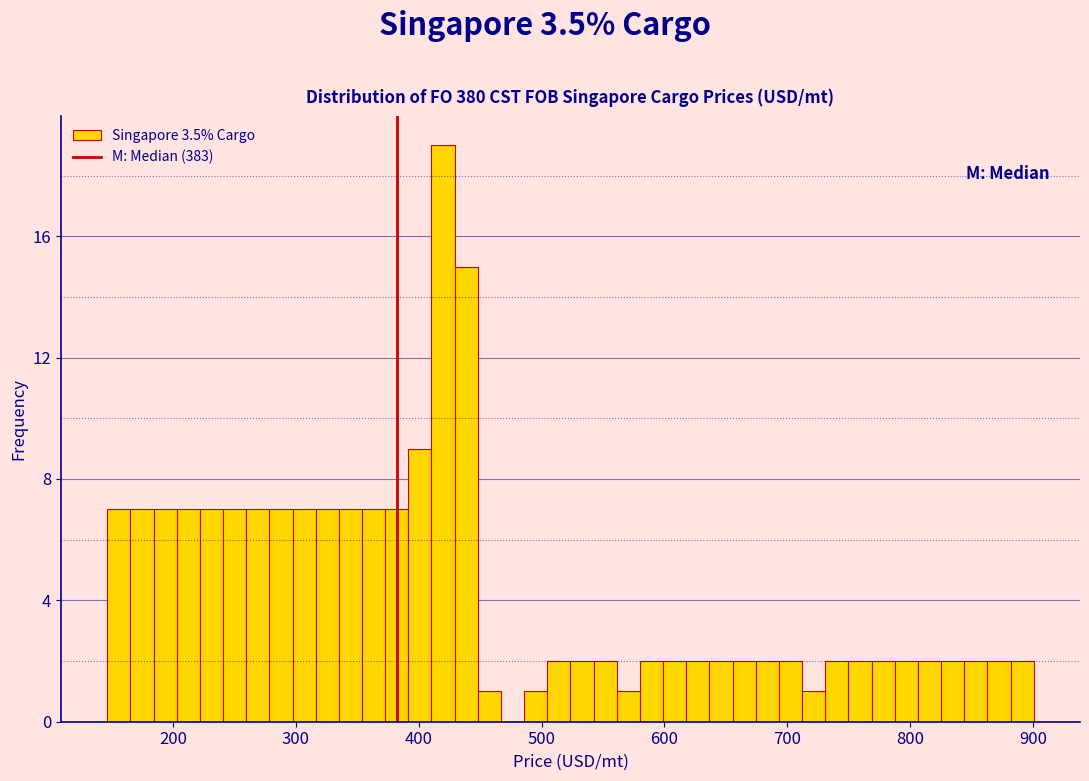

Around what value on the x-axis is the tallest bar? Give the approximate position of its centre, as read against the axis.

420